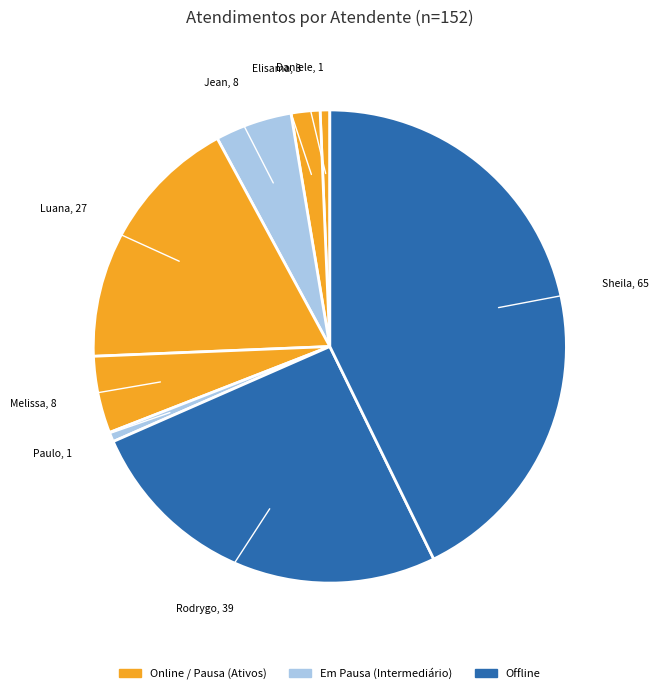

Count the number of slices in the pie.

8